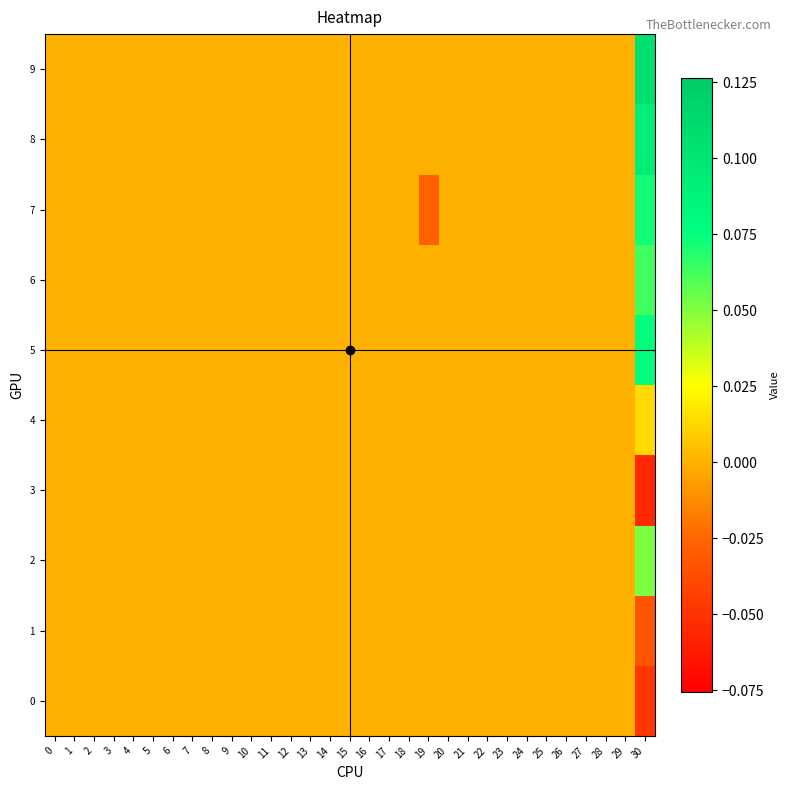

Which series has the largest total across all categories?

9